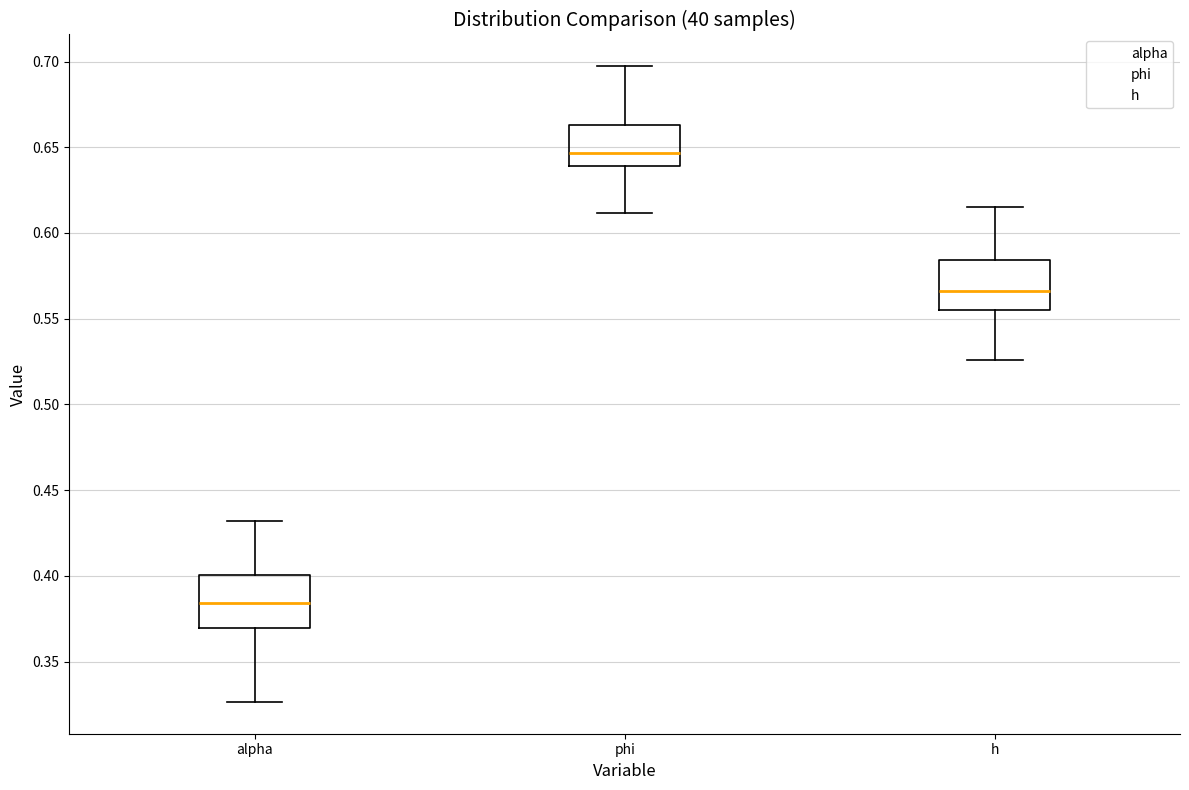

Reading left to right, read every box against the y-axis: the position of its median line, the range the box covers, and the ends of its whiskers. The values are not printed on the chart, so give them approximately, as read against the axis.

alpha: median 0.385, box 0.370 to 0.400, whiskers 0.325 to 0.430
phi: median 0.645, box 0.640 to 0.665, whiskers 0.610 to 0.695
h: median 0.565, box 0.555 to 0.585, whiskers 0.525 to 0.615